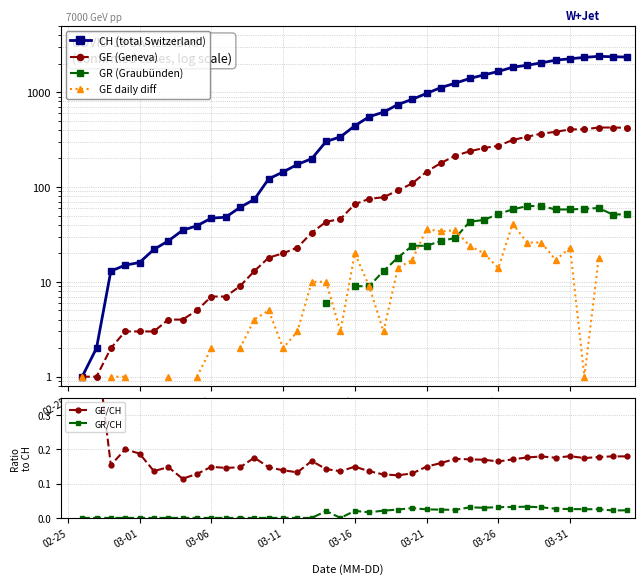

What is the sum of the GE (Geneva) values at 15 and 03-01?

21.0